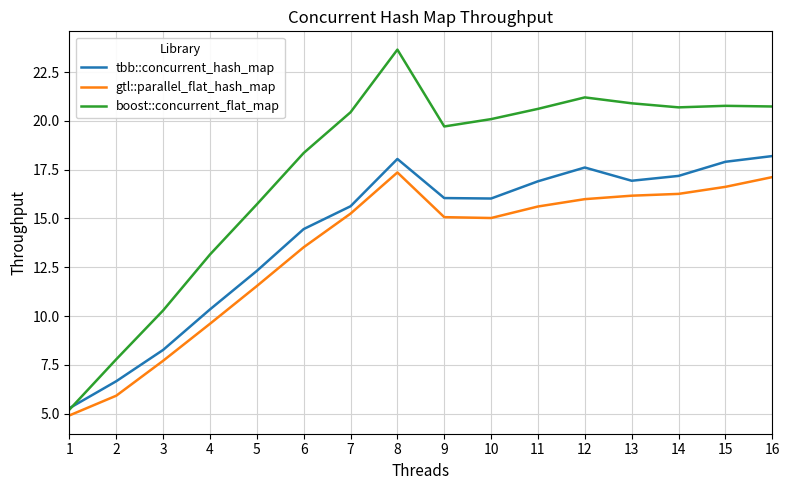

Which category has the highest value across all series?

8